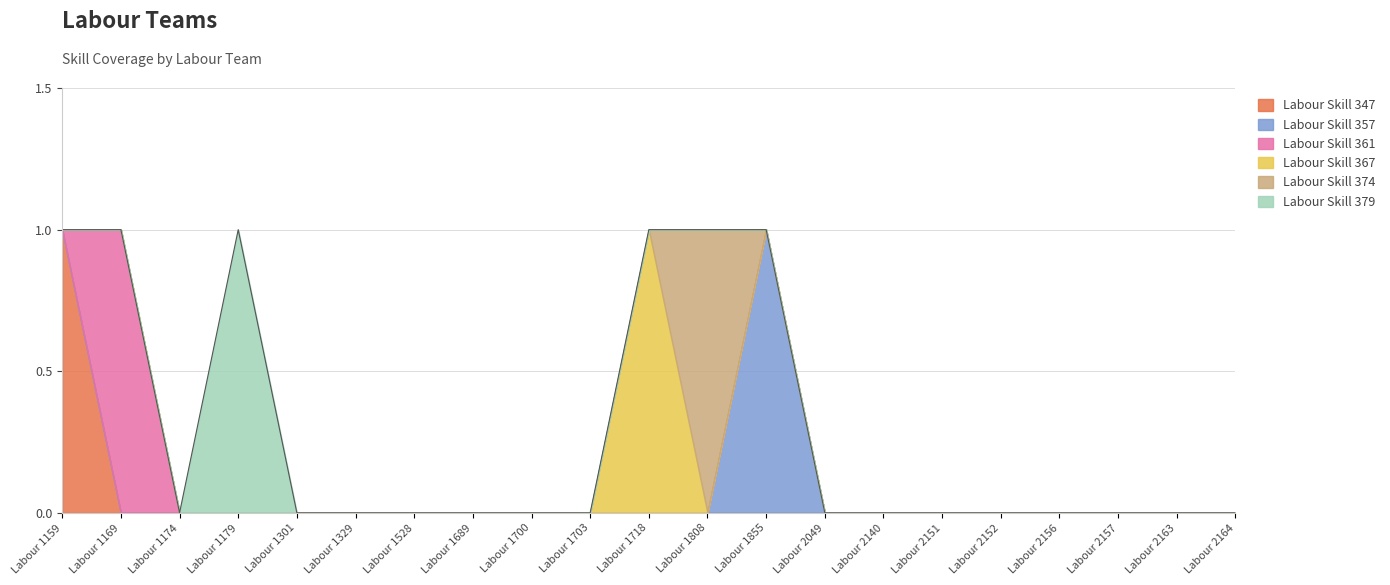

Does the chart have visible grid lines?

Yes